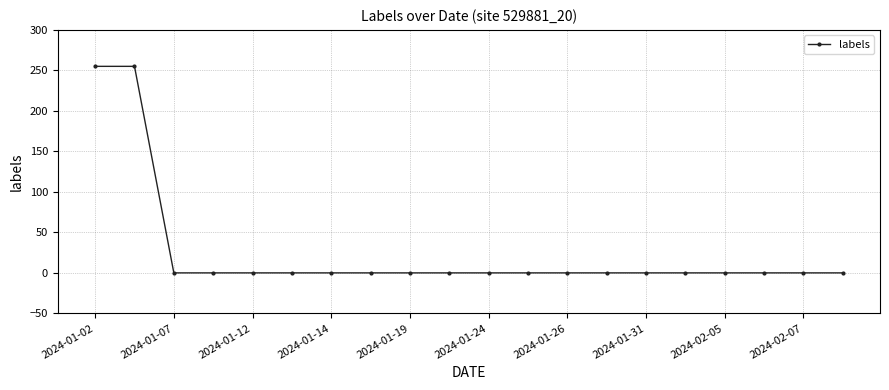

What is the difference between the second highest and second lowest values?

255